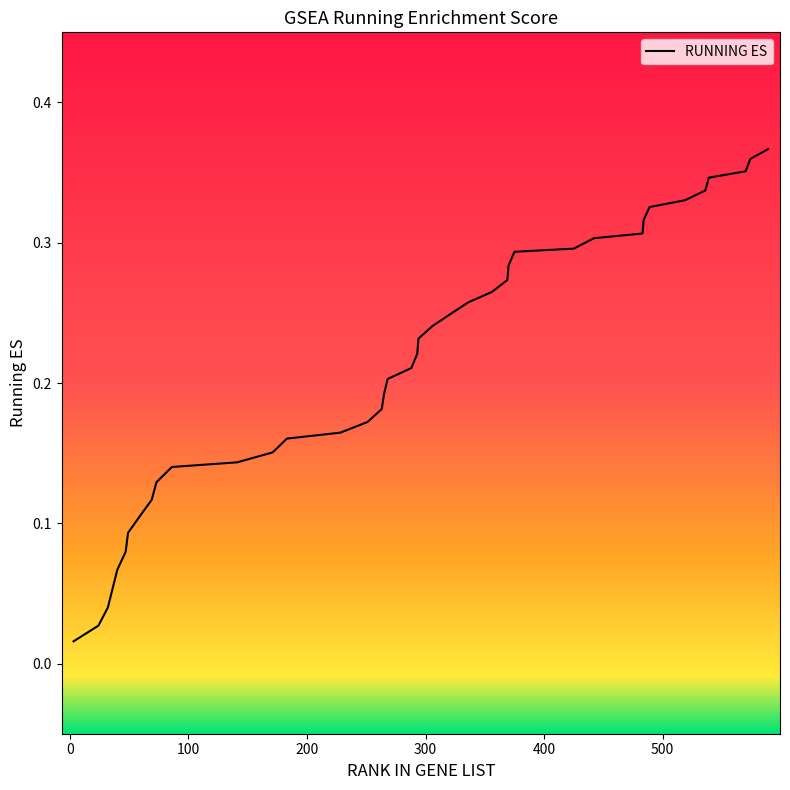

What is the maximum value shown in the chart?

0.4